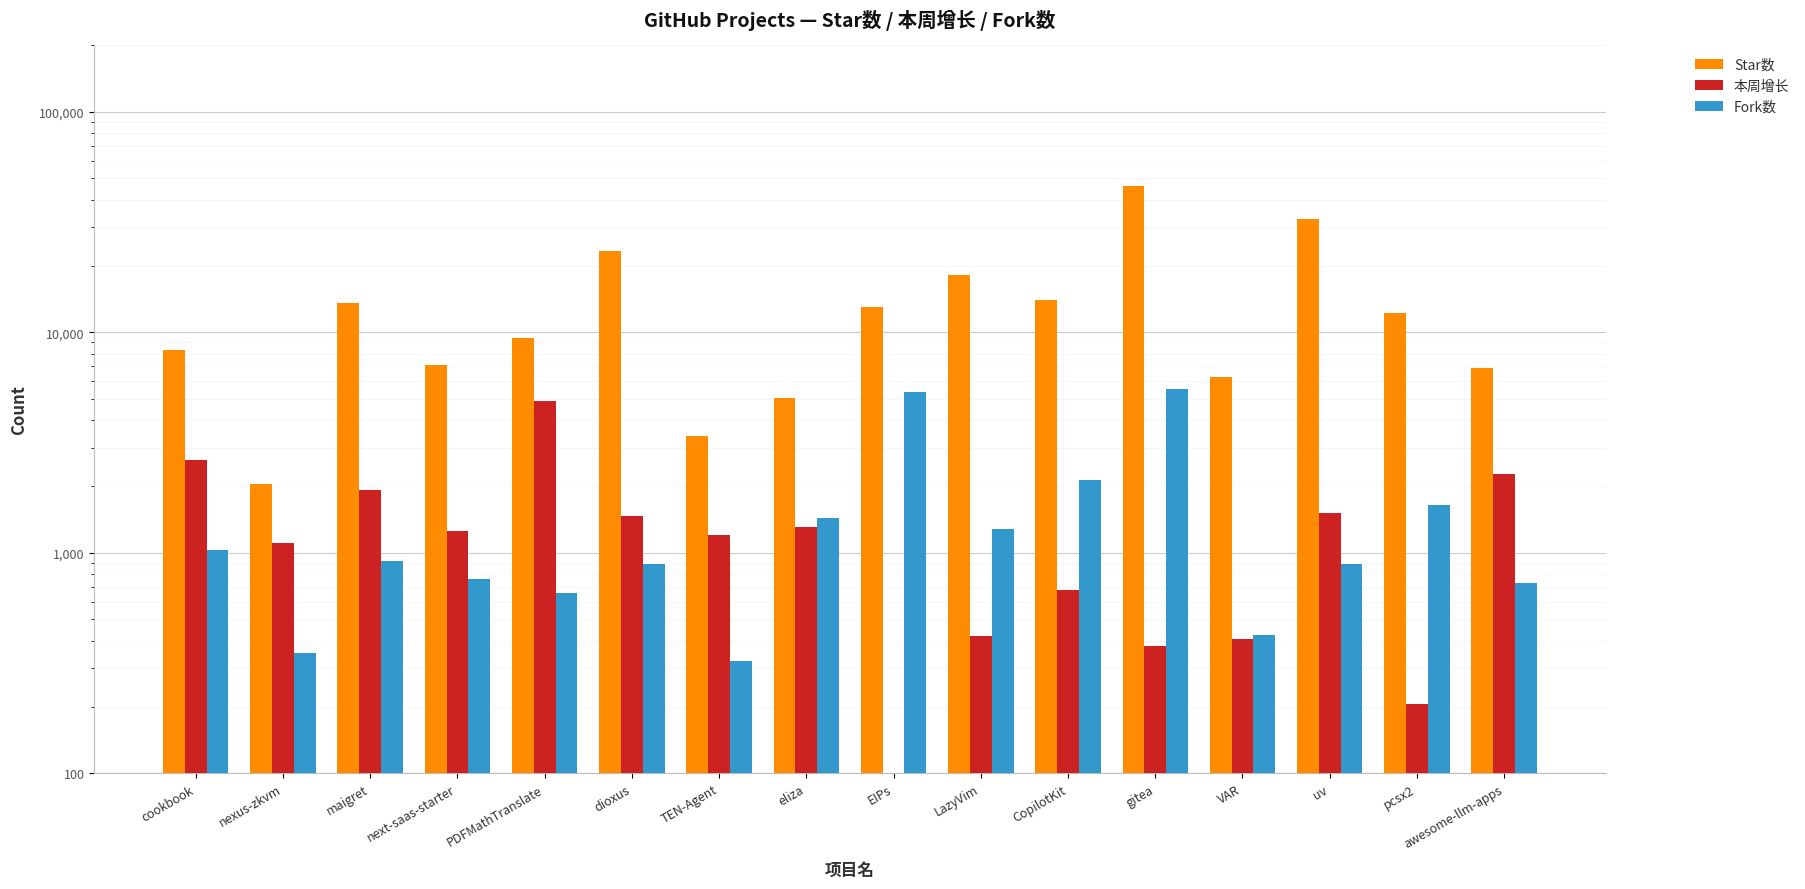

How many distinct data groups are displayed?

3